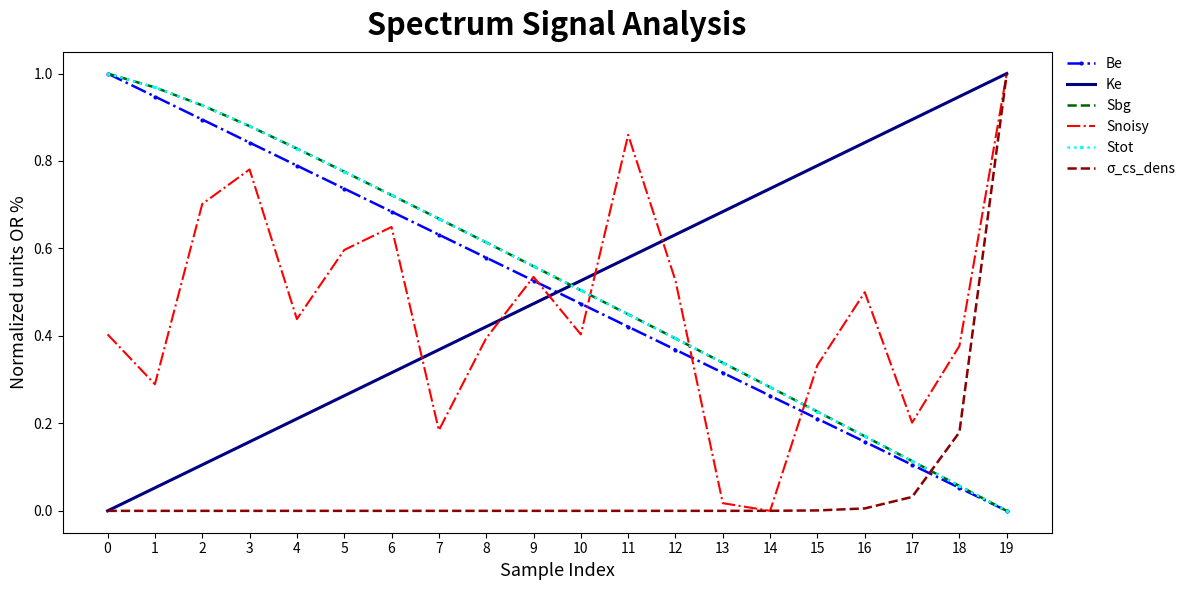

After their last crossing, which series has the higher values: Ke or Stot?

Ke